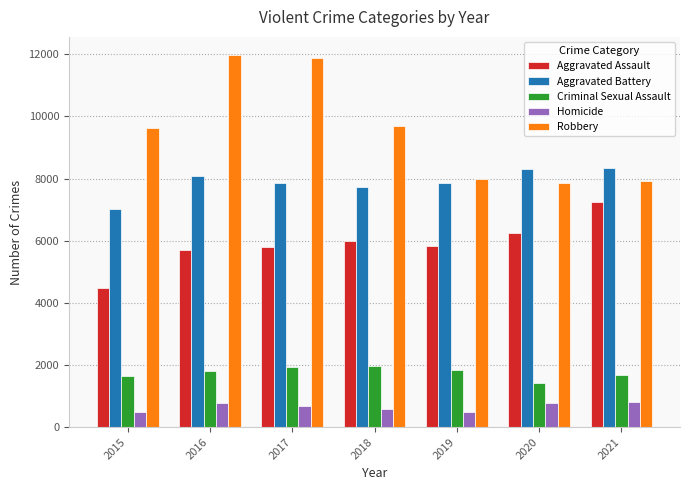

What is the difference between the highest and lowest values at 2019?

7496